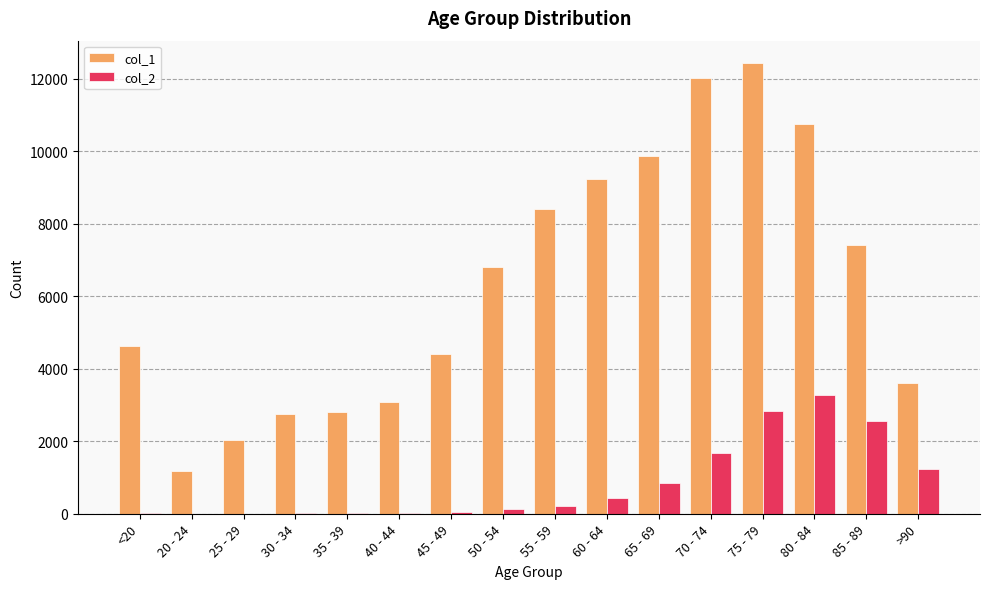

At which category is the sum across all series the highest?

75 - 79